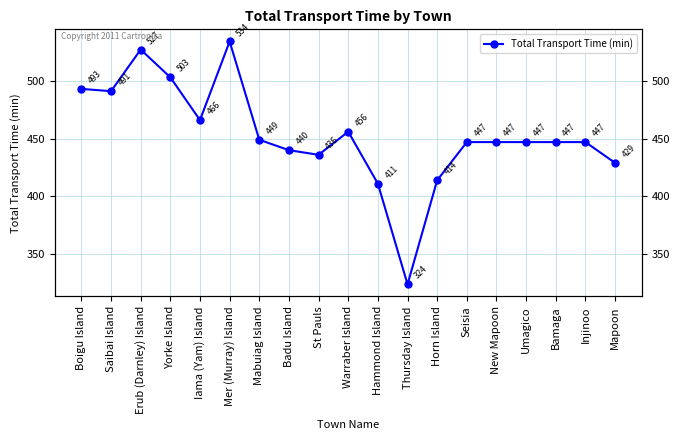

Which category has the lowest value across all series?

Thursday Island